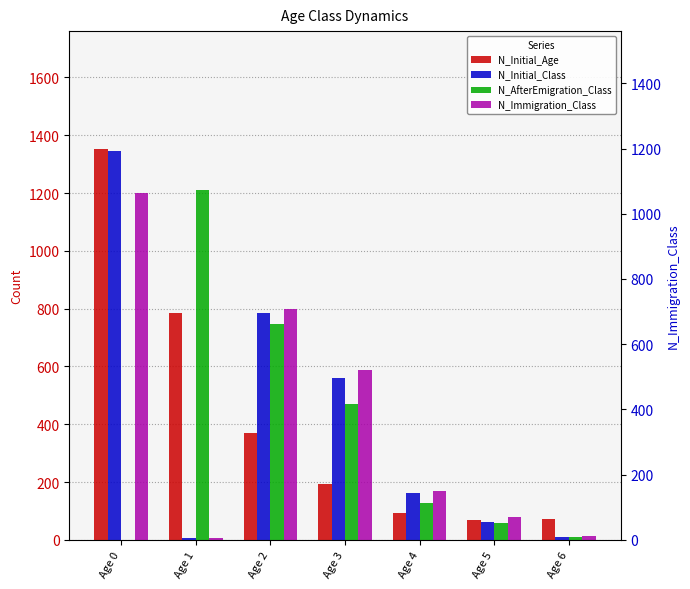

What is the greatest value displayed?

1354